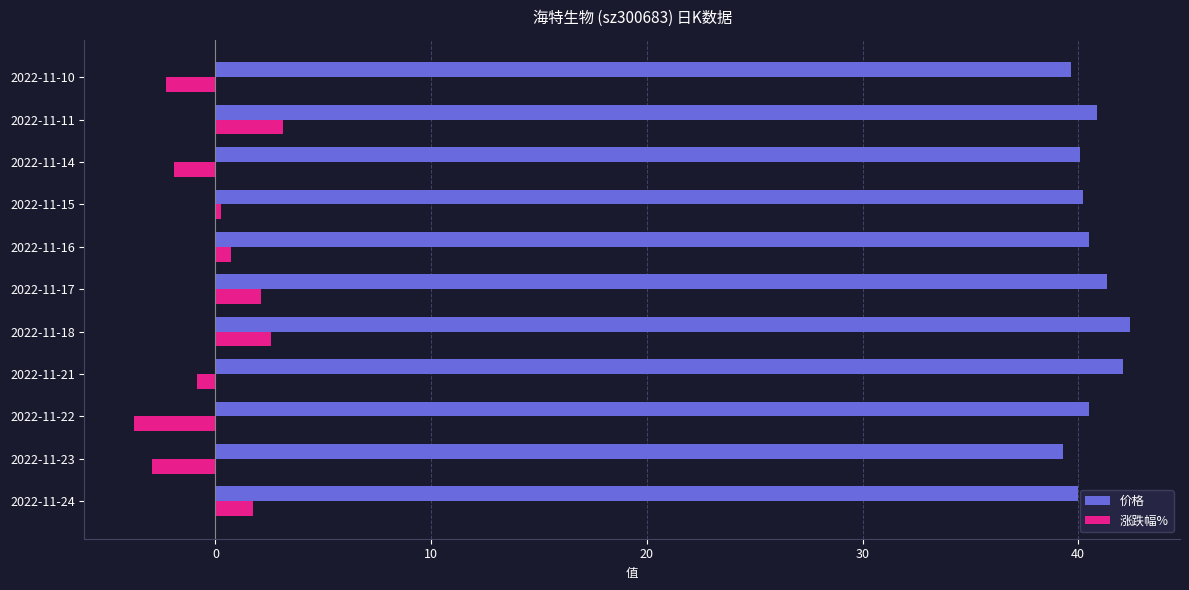

Which series has the largest range (max minus min)?

涨跌幅%